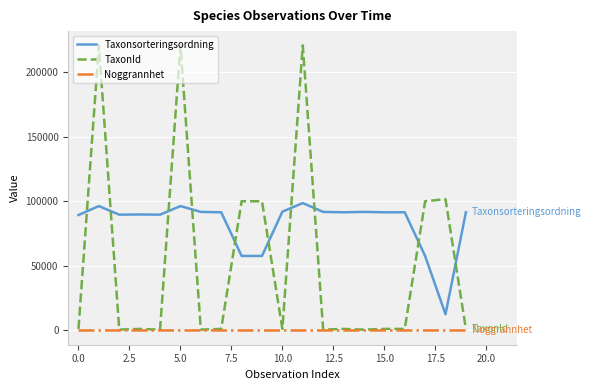

What is the lowest value of the Taxonsorteringsordning series?

12559